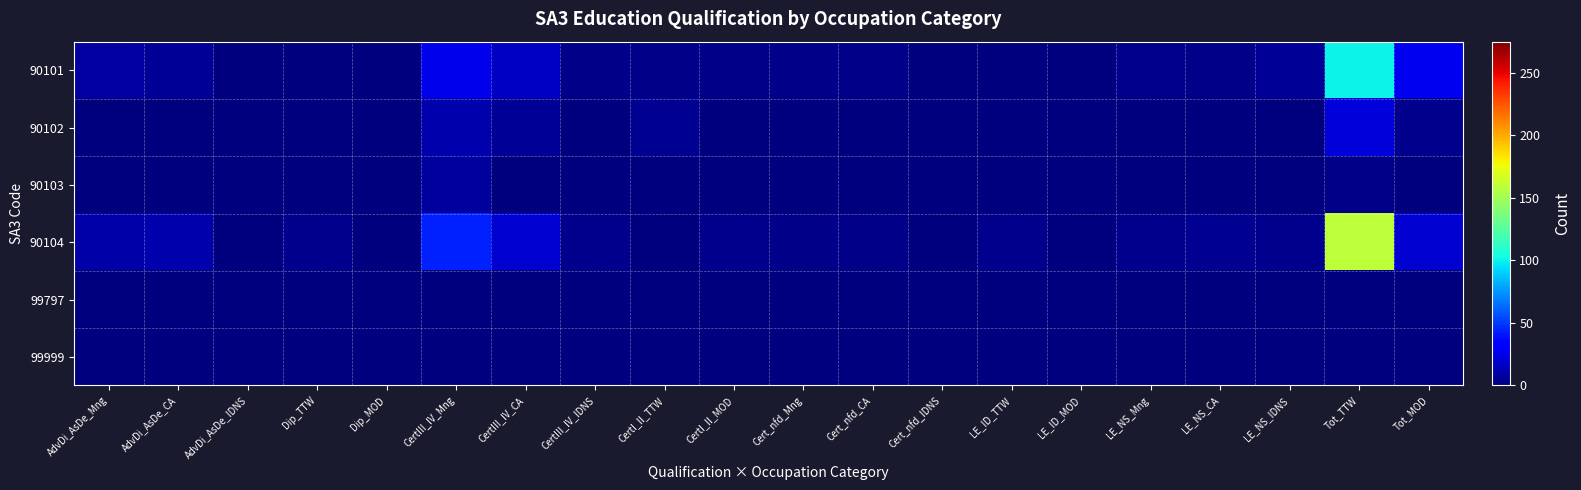

At Tot_MOD, list the series in order from largest to smallest.

90101, 90104, 90102, 90103, 99797, 99999